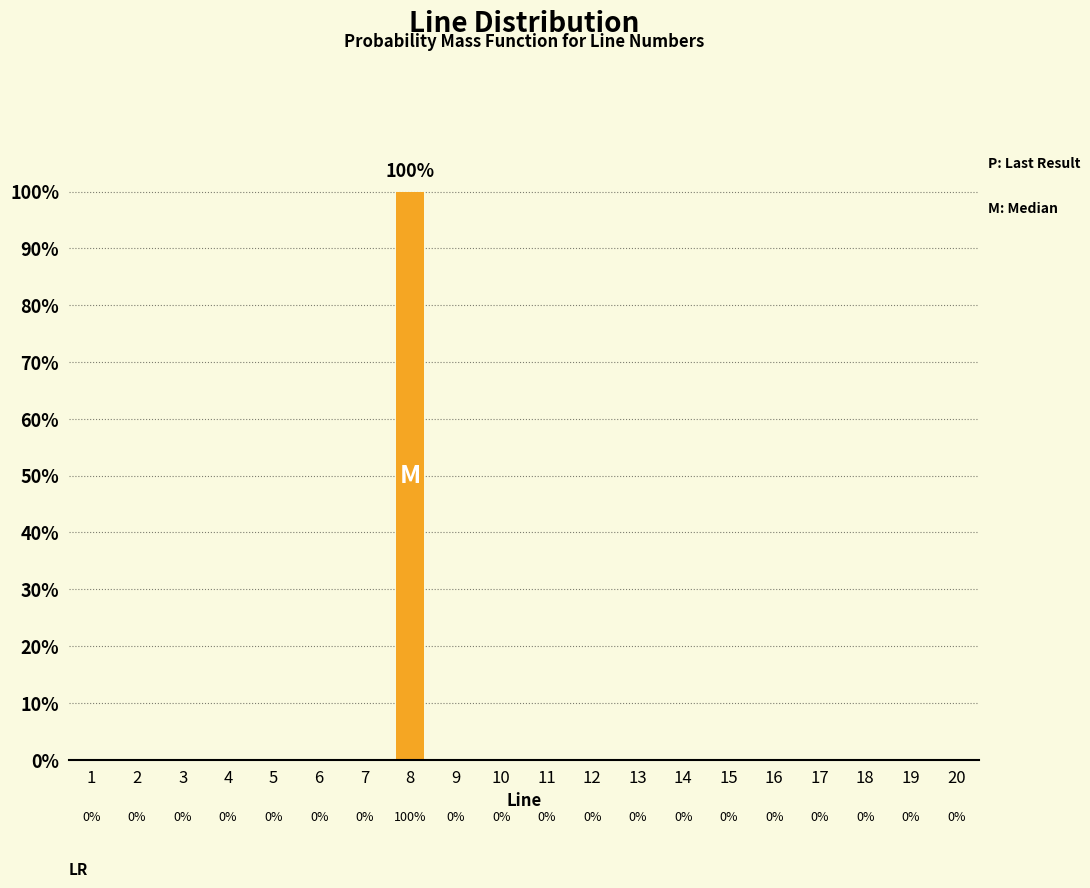

Which label corresponds to the largest value in the chart?

8